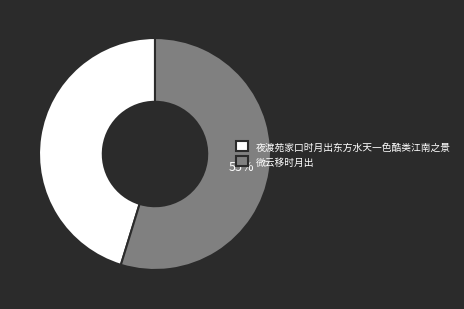

True or false: 夜渡苑家口时月出东方水天一色酷类江南之景 accounts for 53% of the total.

False